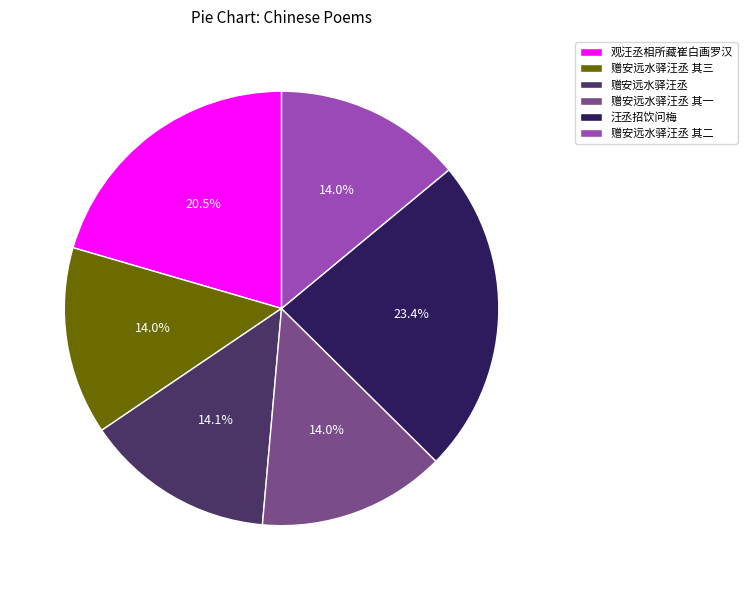

Count the number of slices in the pie.

6